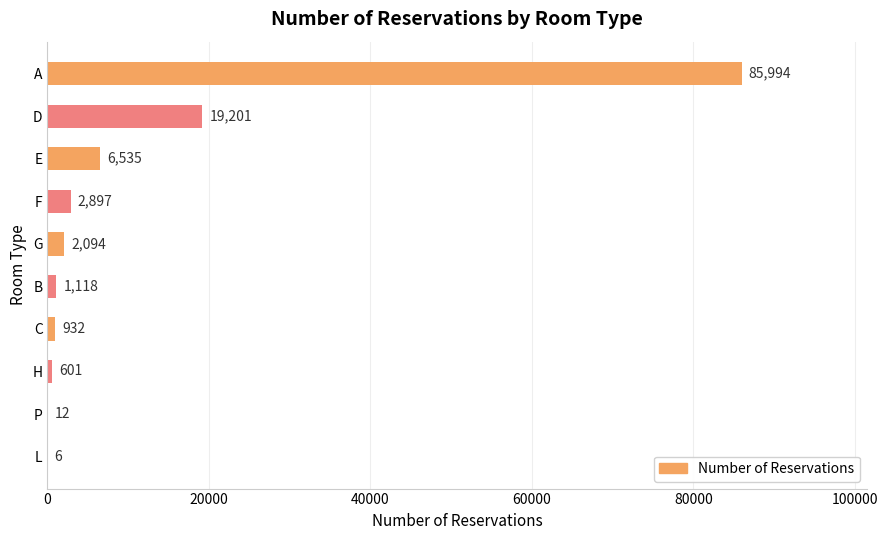

What is the approximate value at D, to the nearest 10?

19200